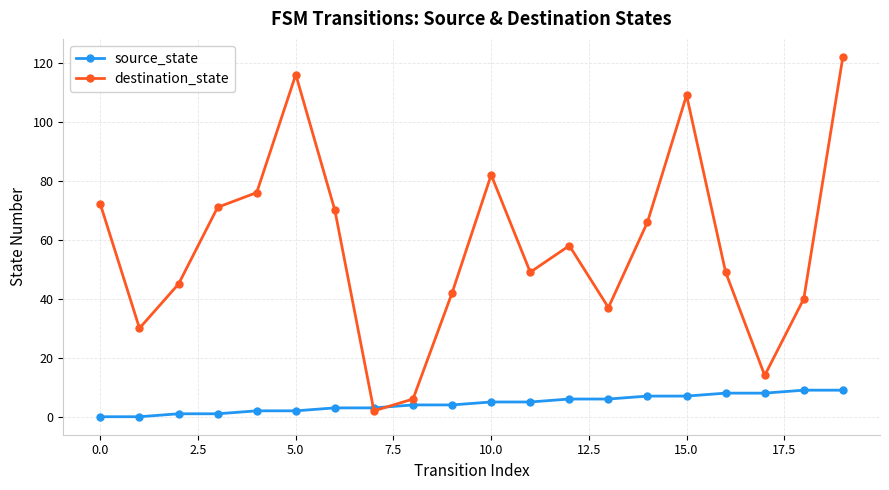

What is the difference between the second highest and second lowest values in the destination_state series?

110